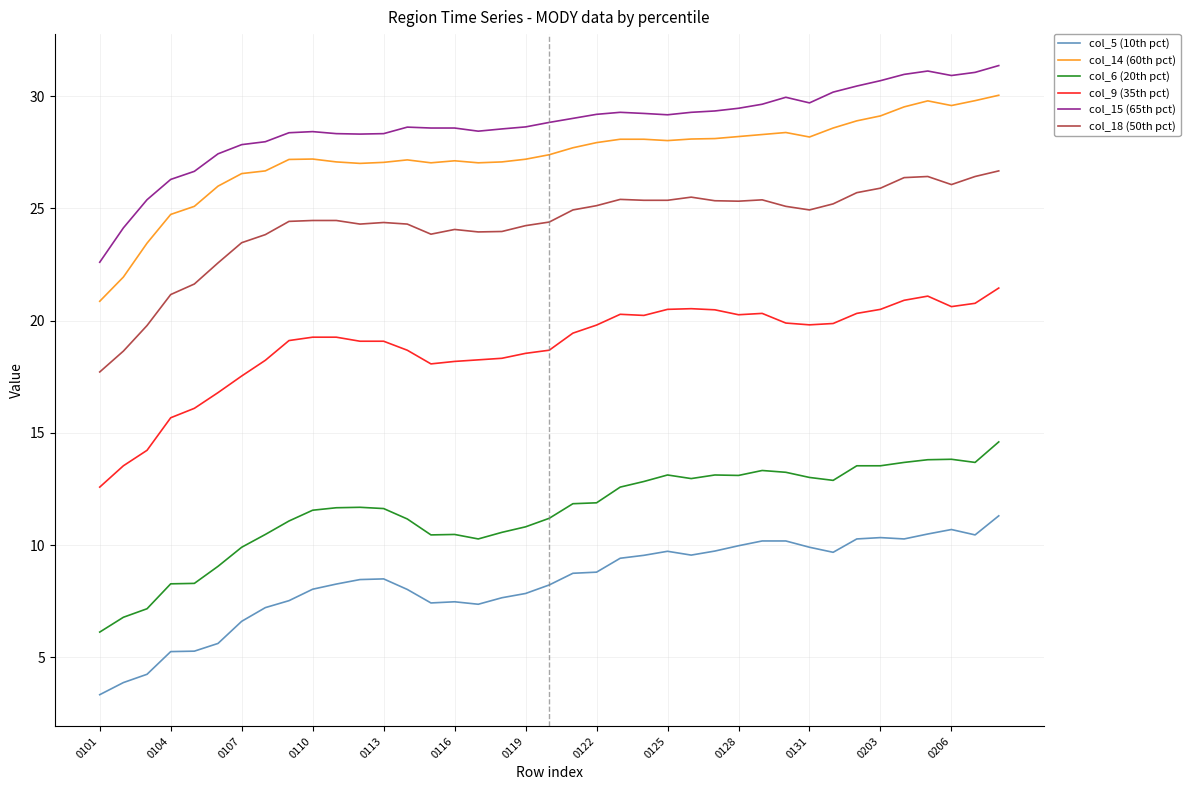

Which series has the largest total across all categories?

col_15 (65th pct)